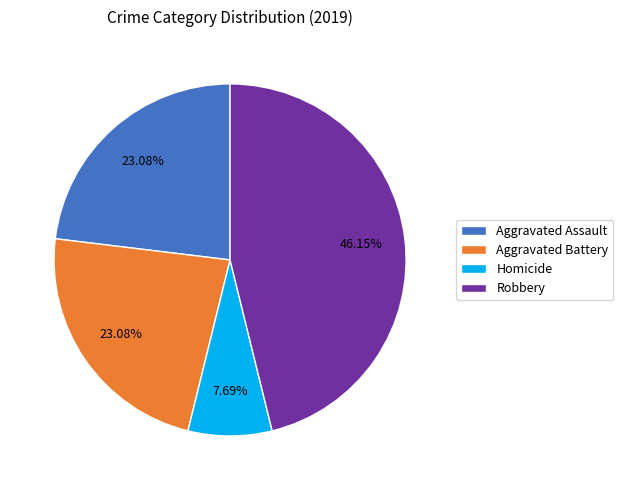

To the nearest percent, what is the combined percentage of Homicide and Aggravated Assault?

31%